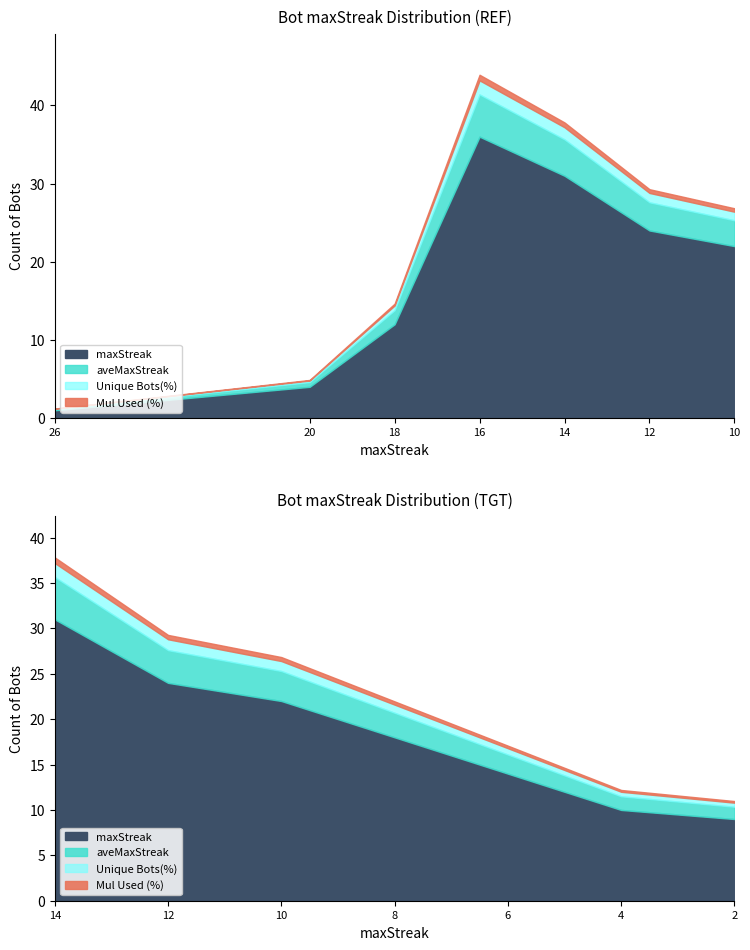

Where is the first local maximum?

16